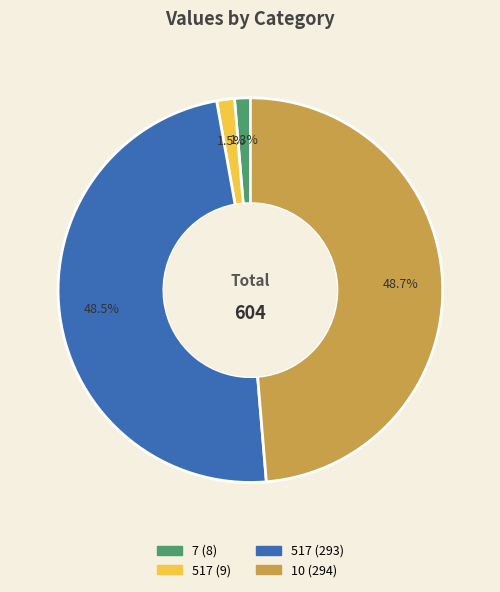

Is there any slice that represents more than half of the pie?

No